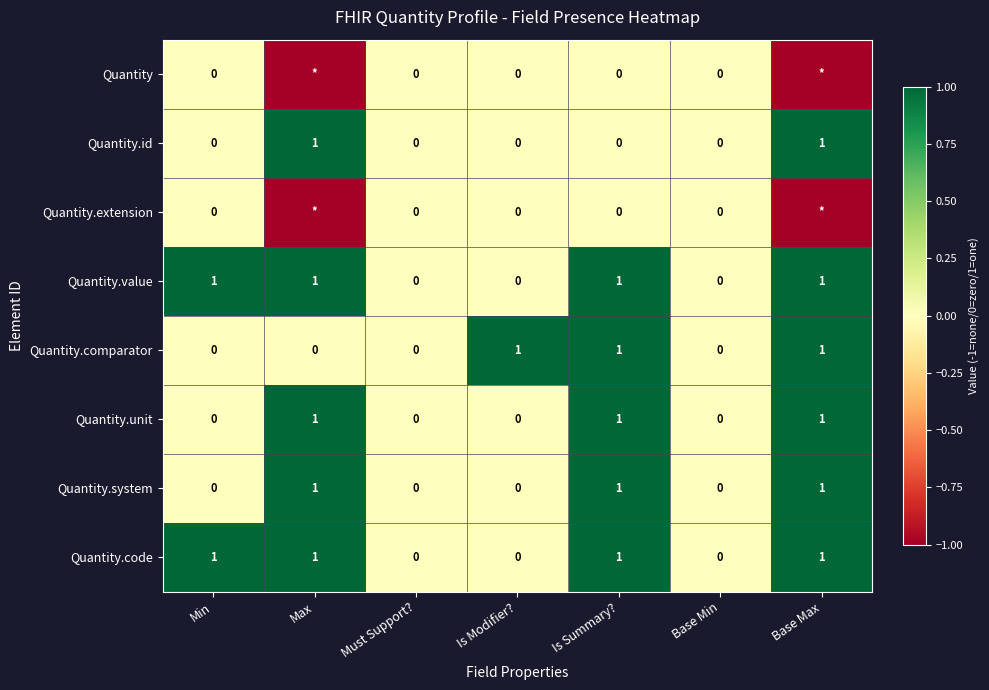

True or false: Quantity.id has a value of 0 at Base Min.

True